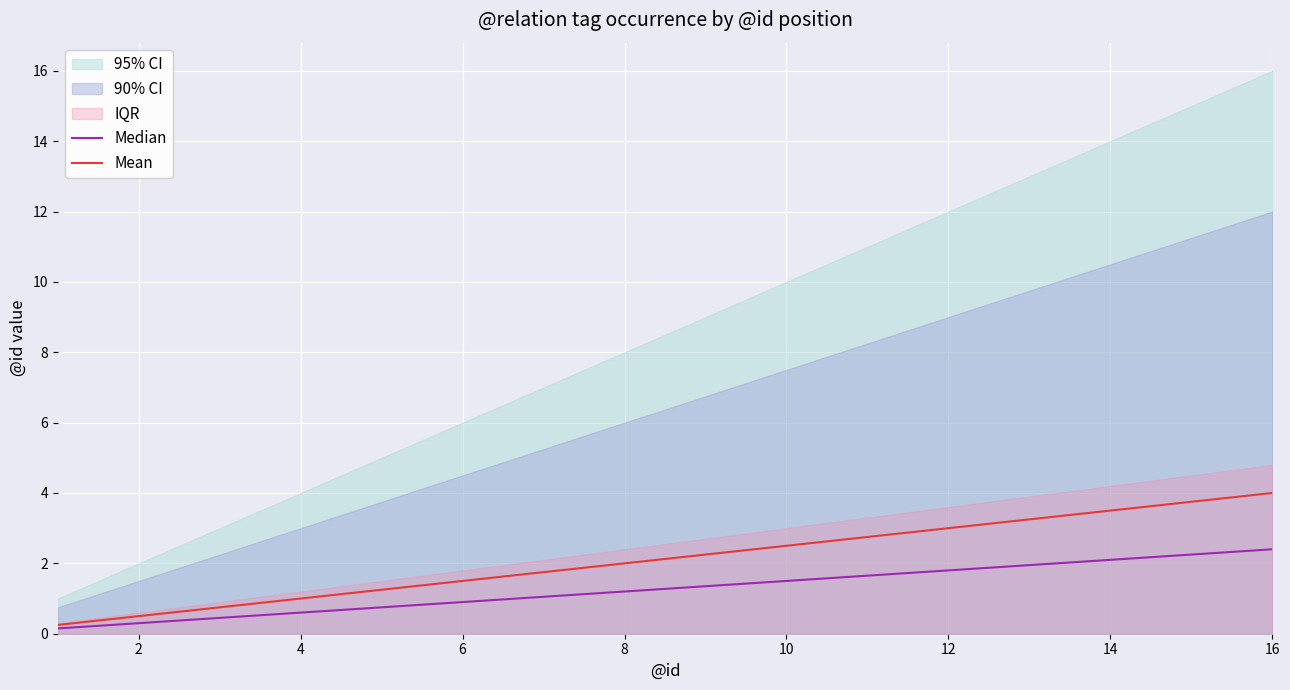

What is the highest value of the Mean series?

4.0